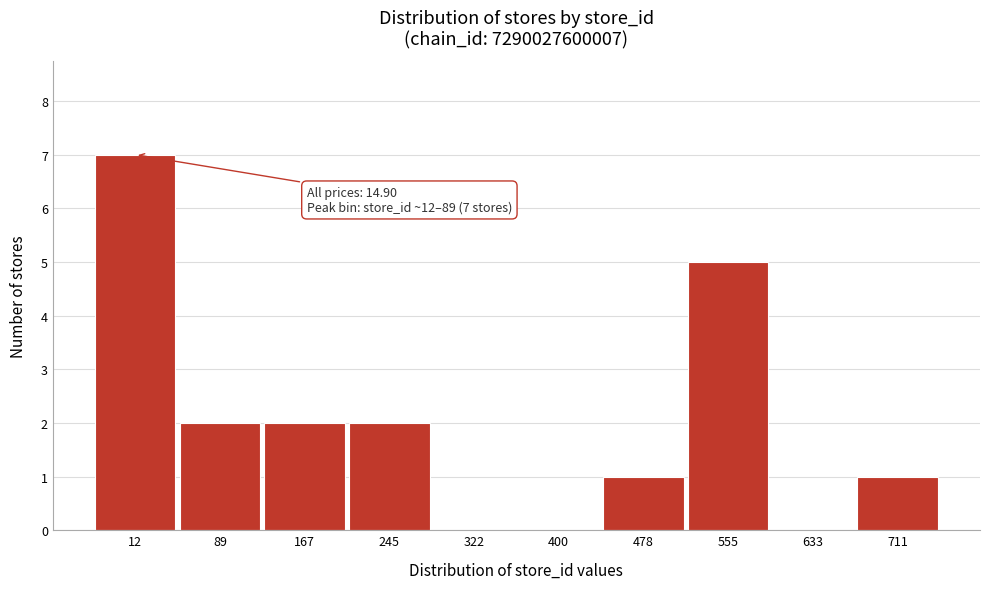

Reading right to left, transcribe all the data shown in this chart.

711=1	633=0	555=5	478=1	400=0	322=0	245=2	167=2	89=2	12=7